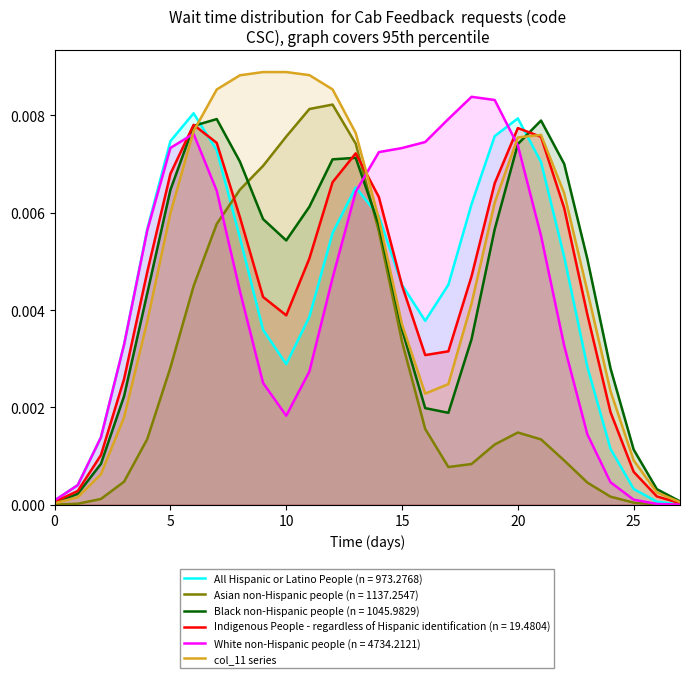

Which series has the largest total across all categories?

col_11 series